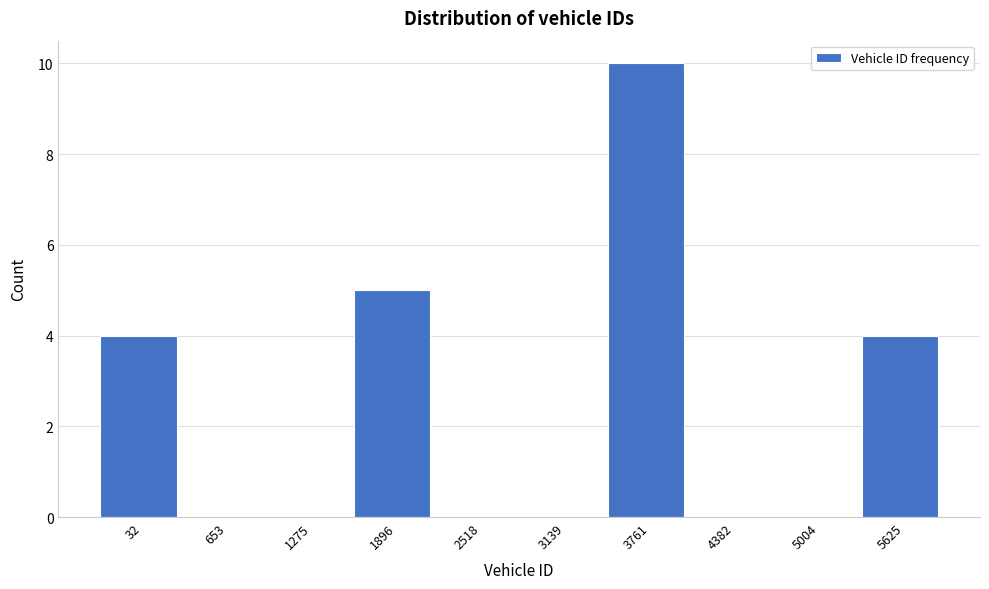

Reading left to right, transcribe all the data shown in this chart.

32=4	653=0	1275=0	1896=5	2518=0	3139=0	3761=10	4382=0	5004=0	5625=4